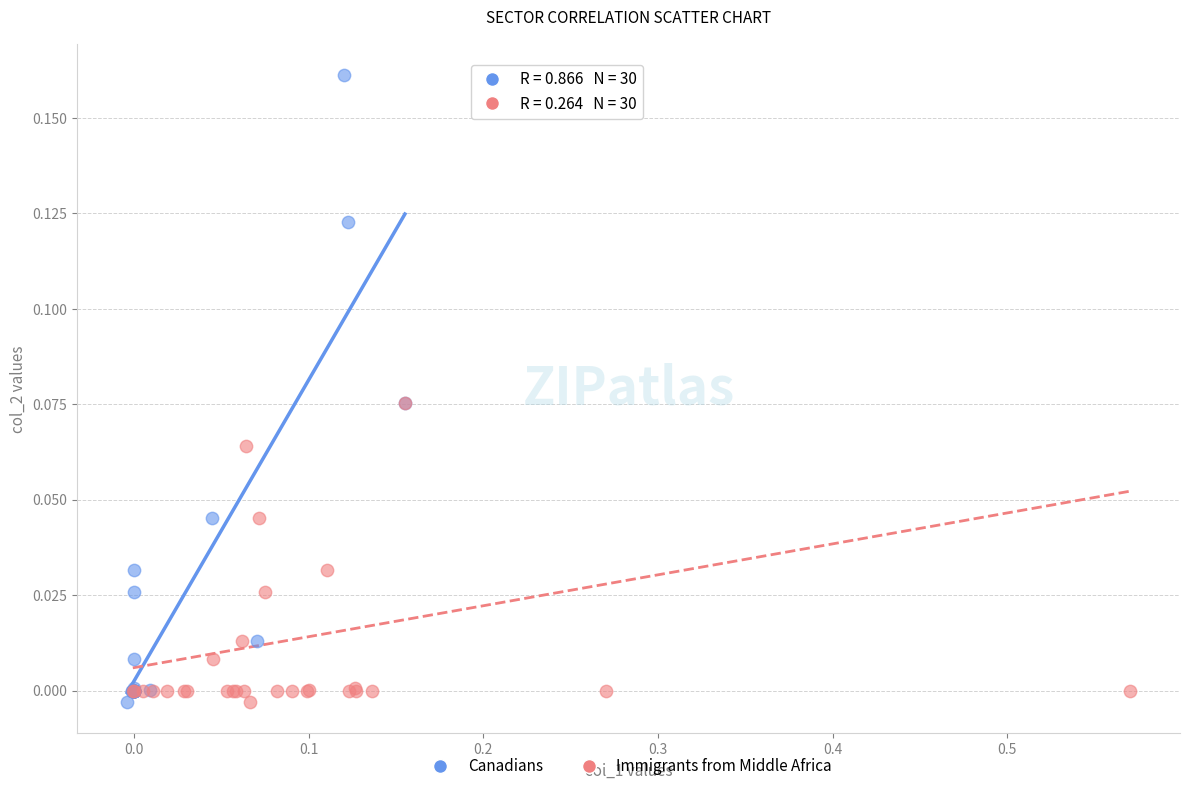

What are all the series names shown in the legend?

Canadians, Immigrants from Middle Africa